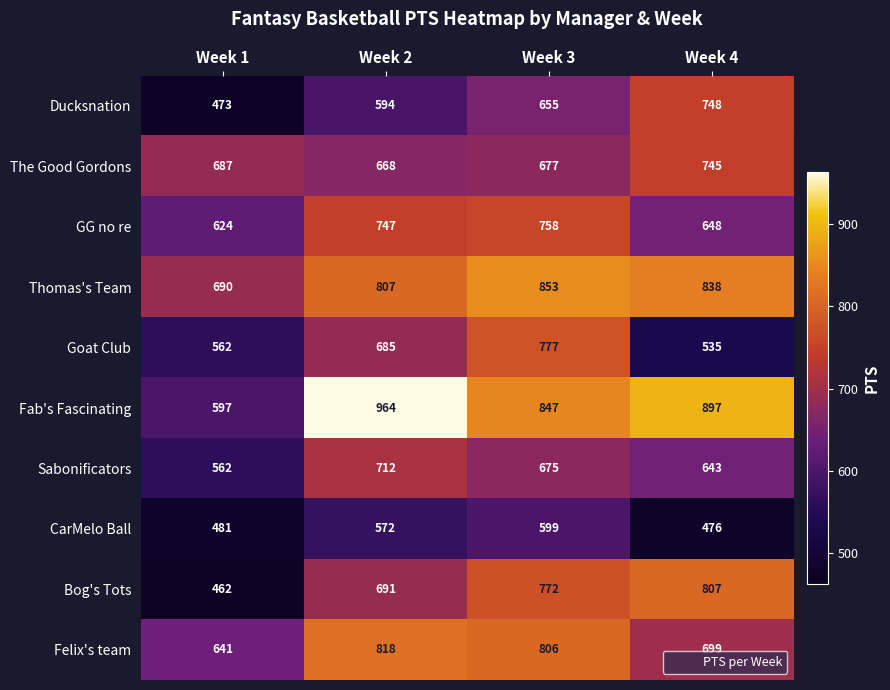

What is the minimum value shown in the chart?

462